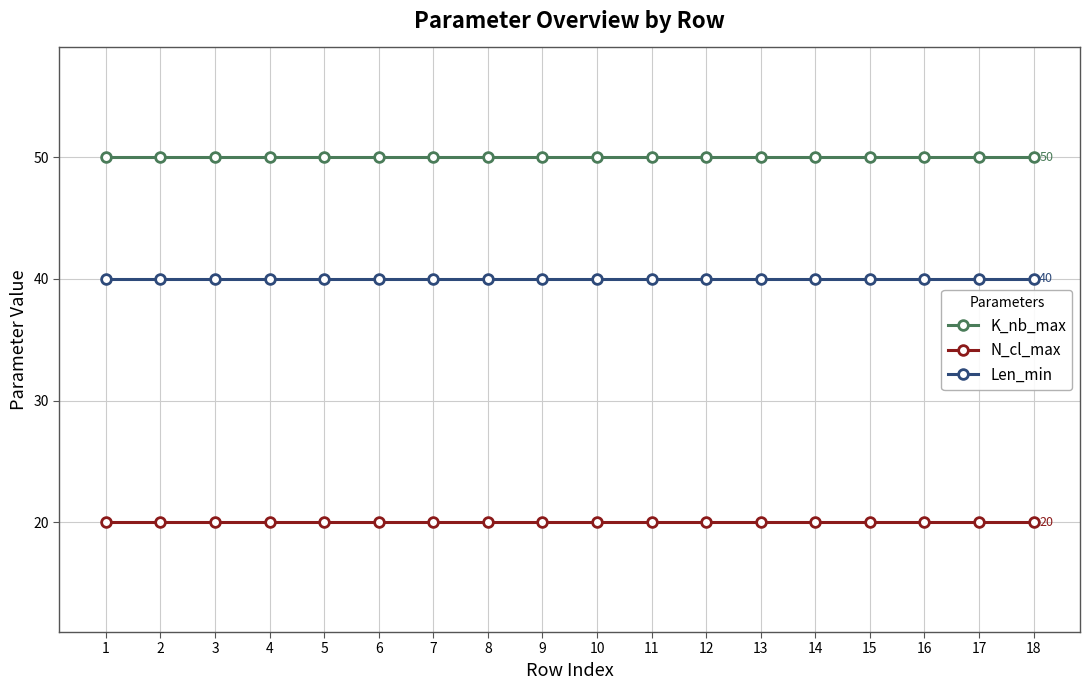

What is the smallest value displayed?

20